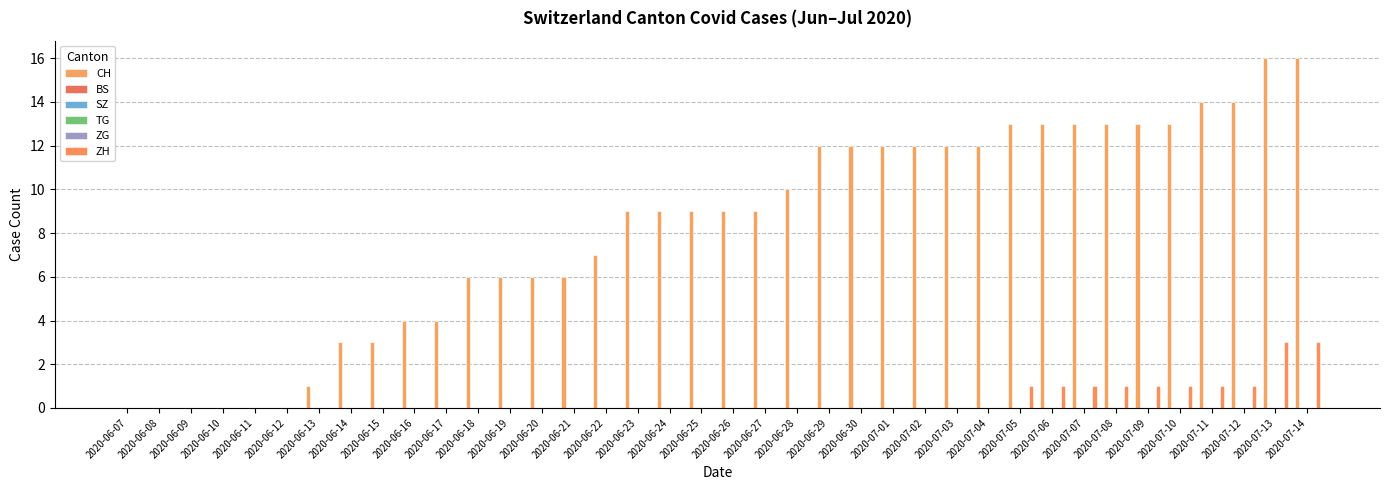

Between 2020-07-04 and 2020-06-13, which is larger?

2020-07-04